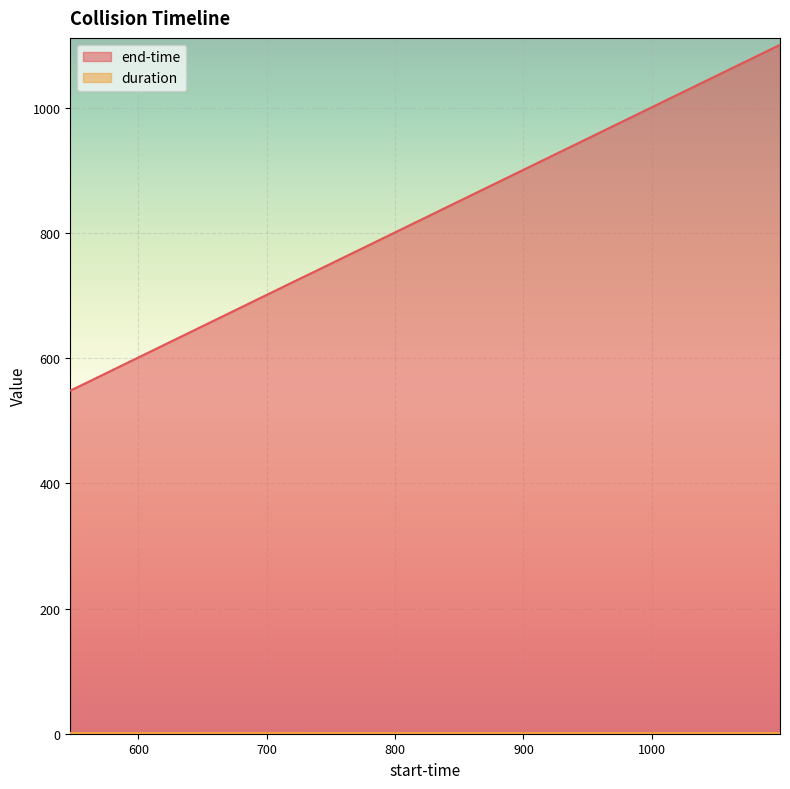

At which category does duration reach its first local valley?

554.505